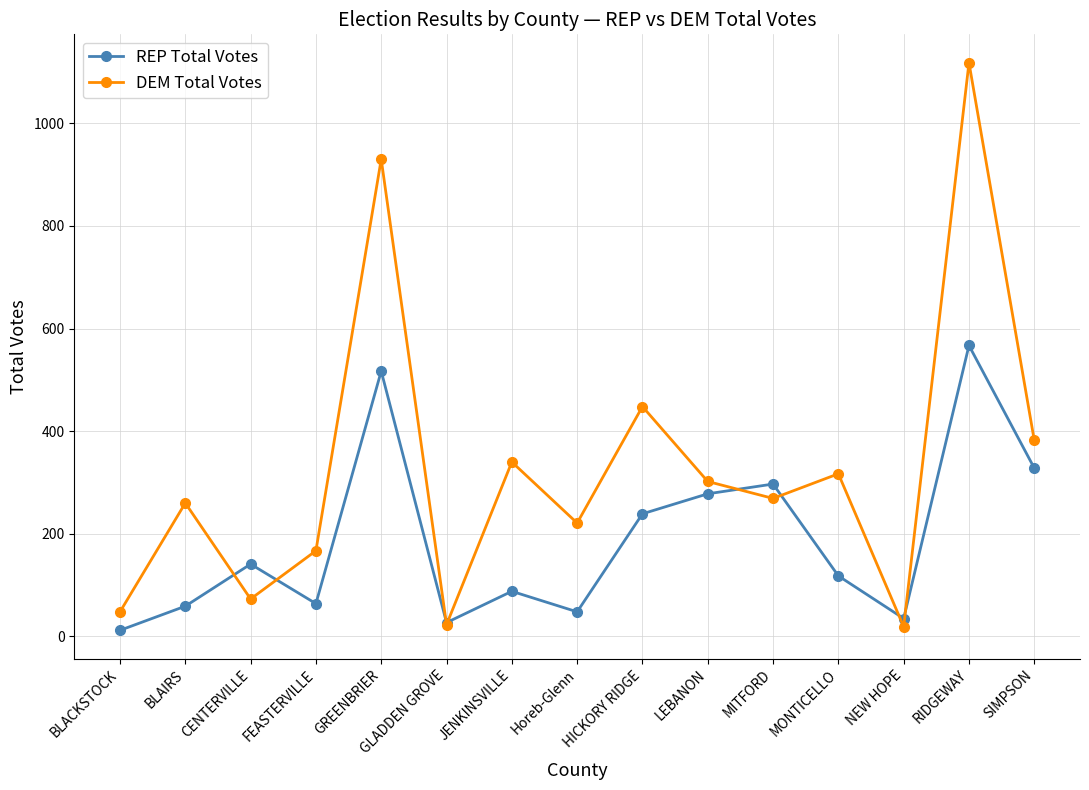

Which series ends up on top after the final intersection of DEM Total Votes and REP Total Votes?

DEM Total Votes